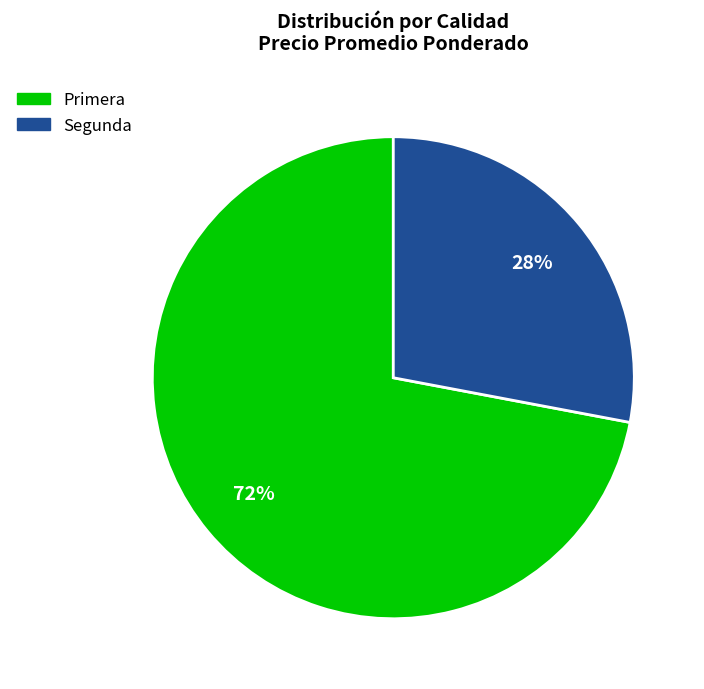

To the nearest percent, what is the difference between the largest and smallest slice percentages?

44%